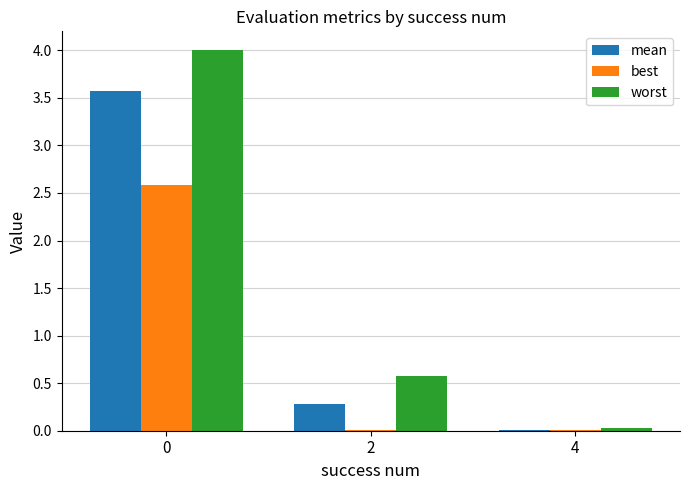

What is the sum of the mean values at 4 and 0?

3.6